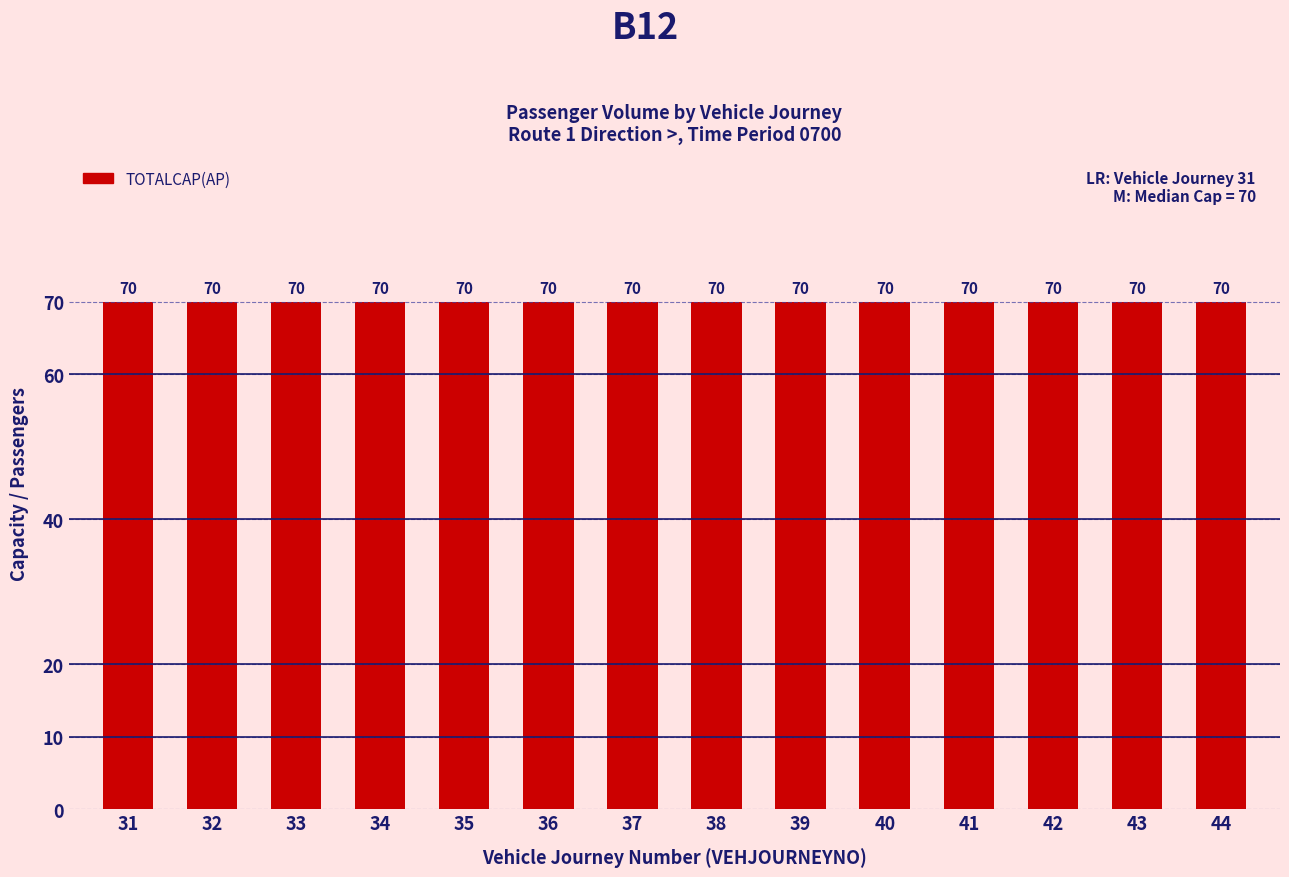

Count the number of categories in the chart.

14